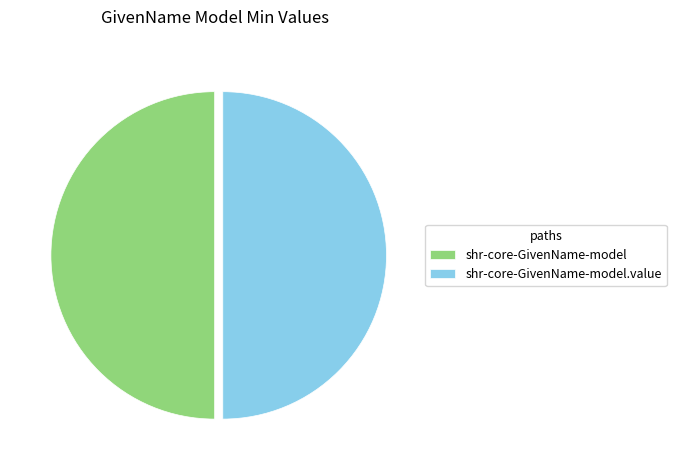

Approximately how many times larger is the value at shr-core-GivenName-model compared to shr-core-GivenName-model.value?

1.0